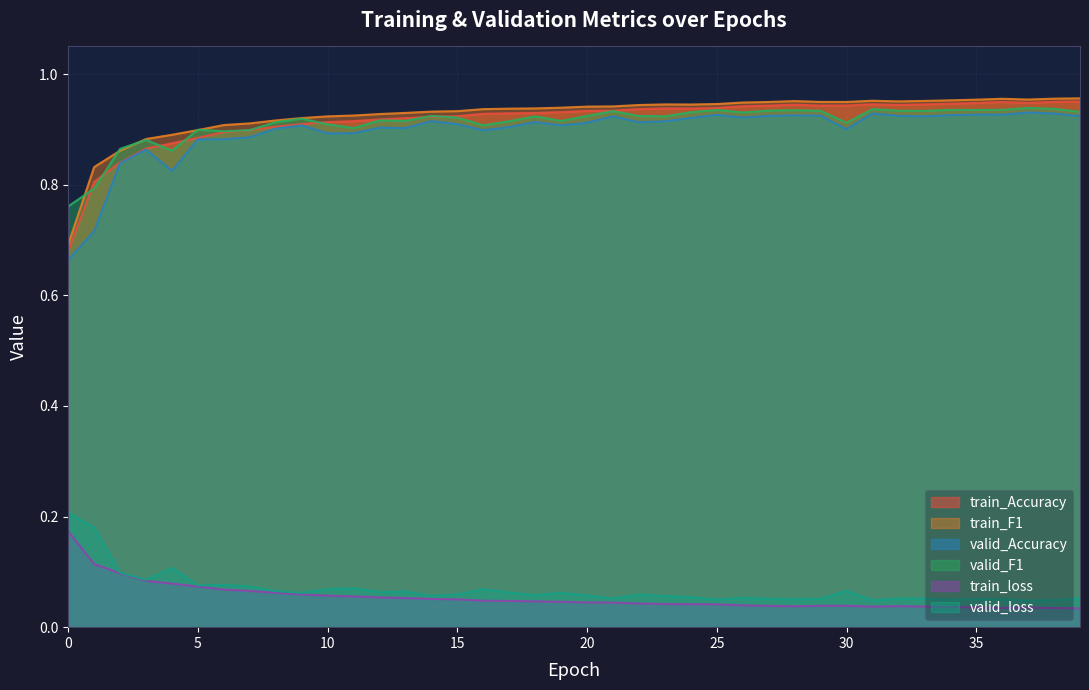

What is the average value of the valid_F1 series?

0.9